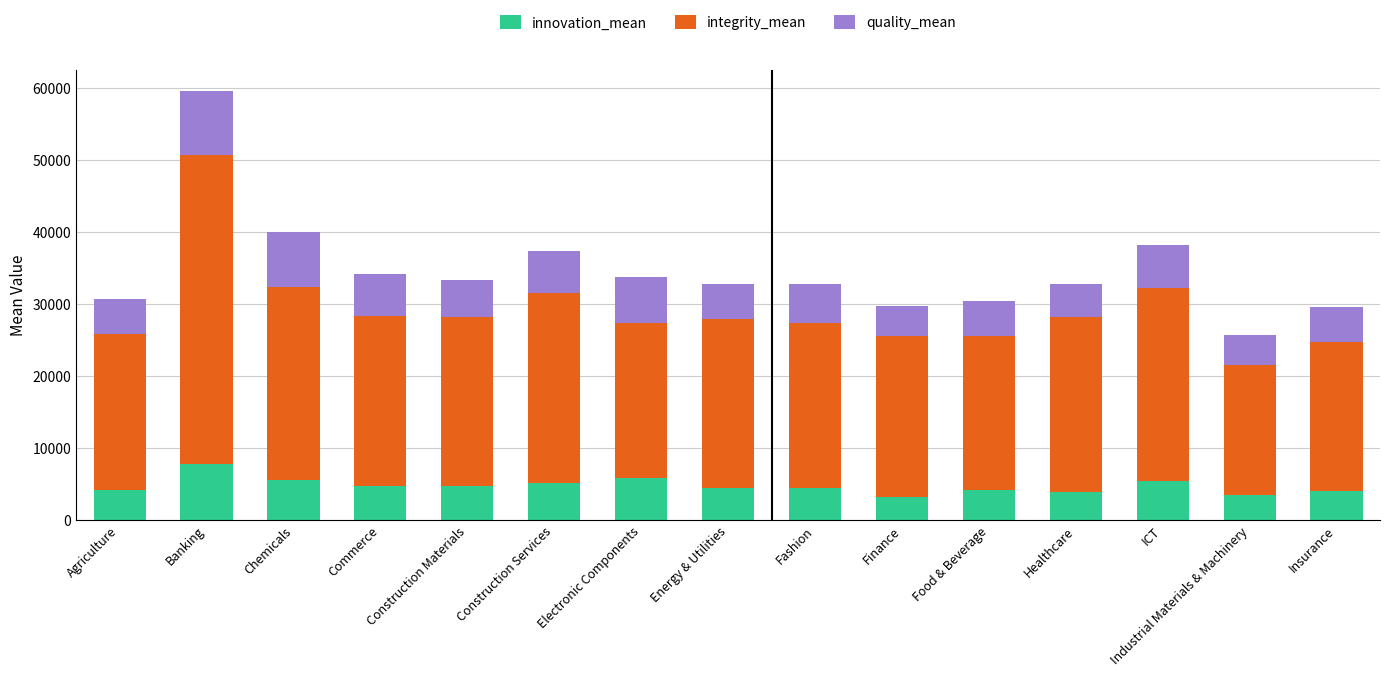

Is it true that innovation_mean equals 5341.3 at ICT?

True